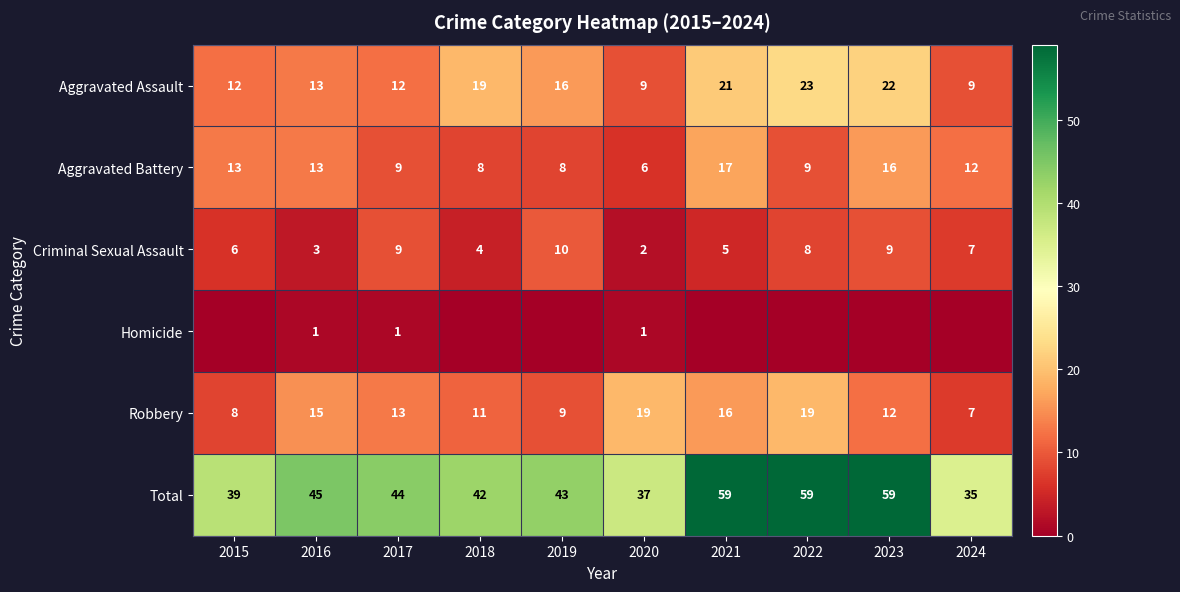

Is the value of Criminal Sexual Assault at 2021 greater than the value of Aggravated Battery at 2022?

No